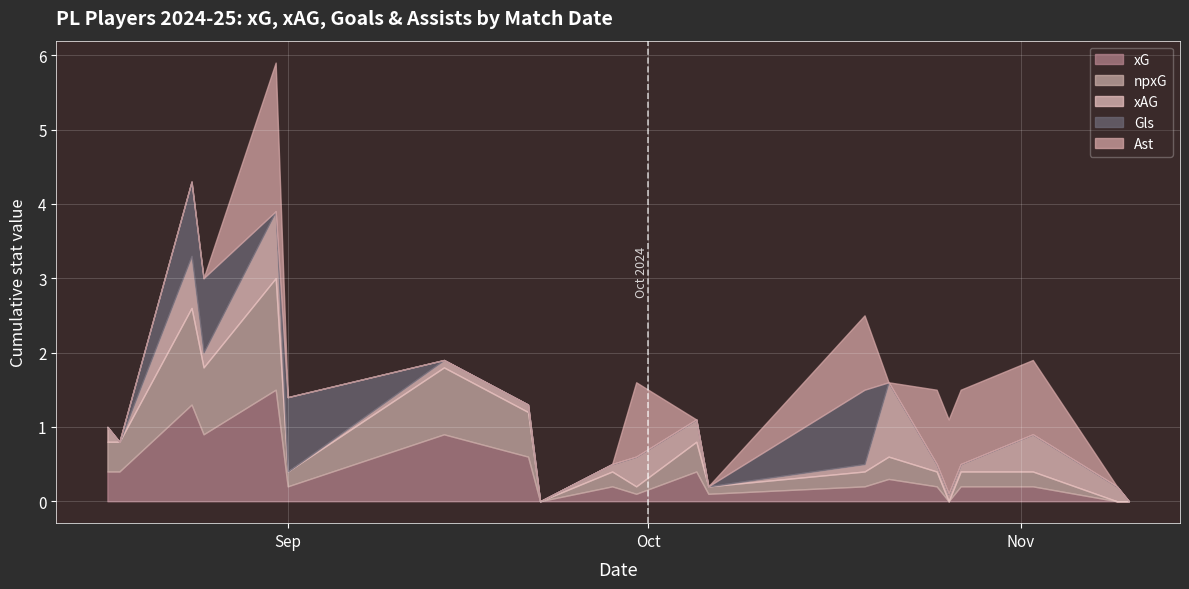

What is the average value of the xAG series?

0.2